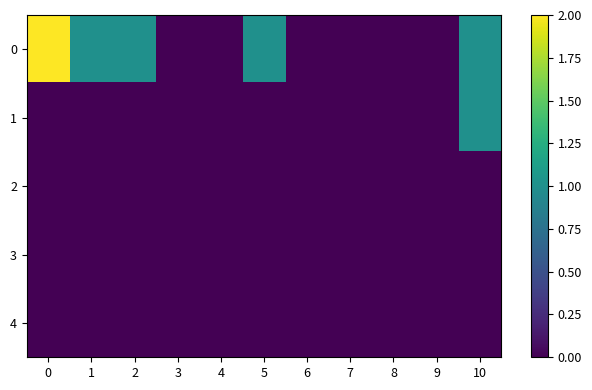

Reading left to right, list all the values displayed in this chart.

0: 0=2	1=1	2=1	3=0	4=0	5=1	6=0	7=0	8=0	9=0	10=1
1: 0=0	1=0	2=0	3=0	4=0	5=0	6=0	7=0	8=0	9=0	10=1
2: 0=0	1=0	2=0	3=0	4=0	5=0	6=0	7=0	8=0	9=0	10=0
3: 0=0	1=0	2=0	3=0	4=0	5=0	6=0	7=0	8=0	9=0	10=0
4: 0=0	1=0	2=0	3=0	4=0	5=0	6=0	7=0	8=0	9=0	10=0